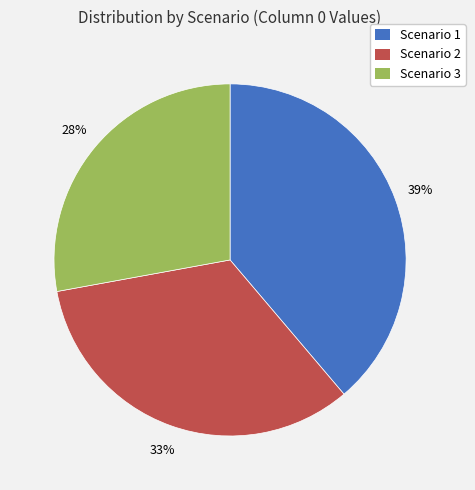

What percentage is the Scenario 2 slice, to the nearest percent?

33%